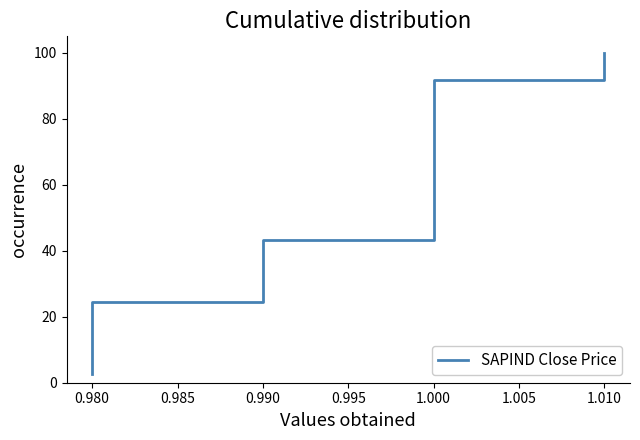

What is the sum of the values at 0.980 and 1.010?

118.9